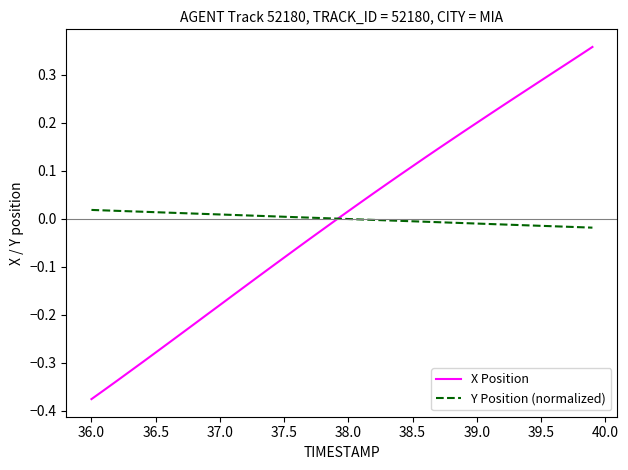

Which series has the widest spread of values?

X Position